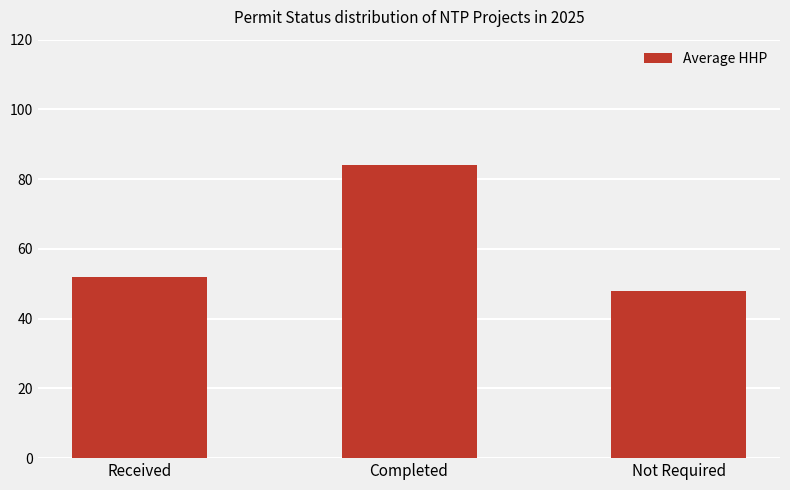

Between Completed and Received, which is larger?

Completed